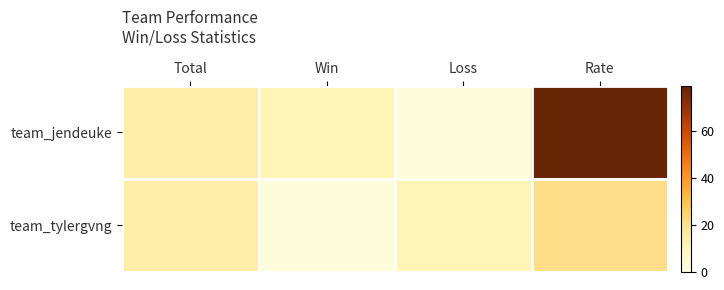

How many categories are shown in the chart?

4